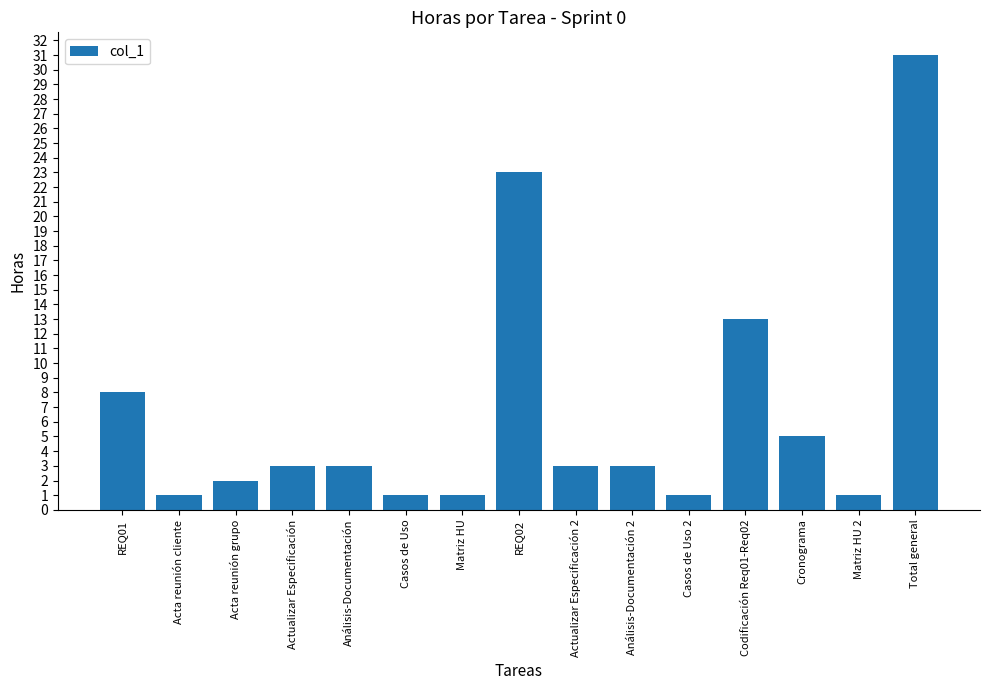

Which has a higher value, Cronograma or Casos de Uso?

Cronograma